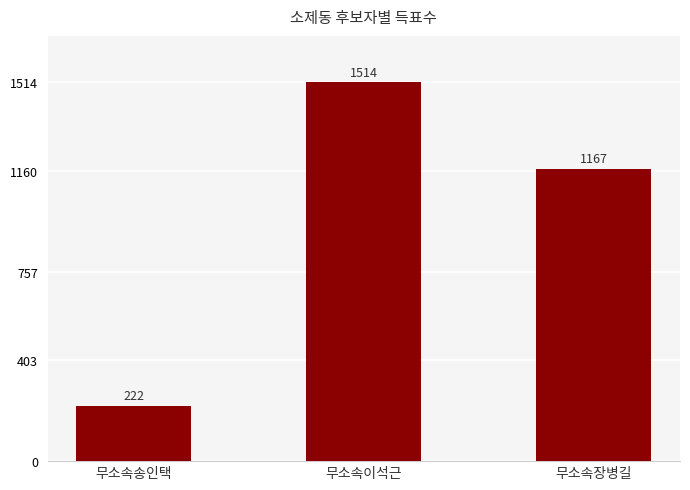

How many data points are less than 1167?

1